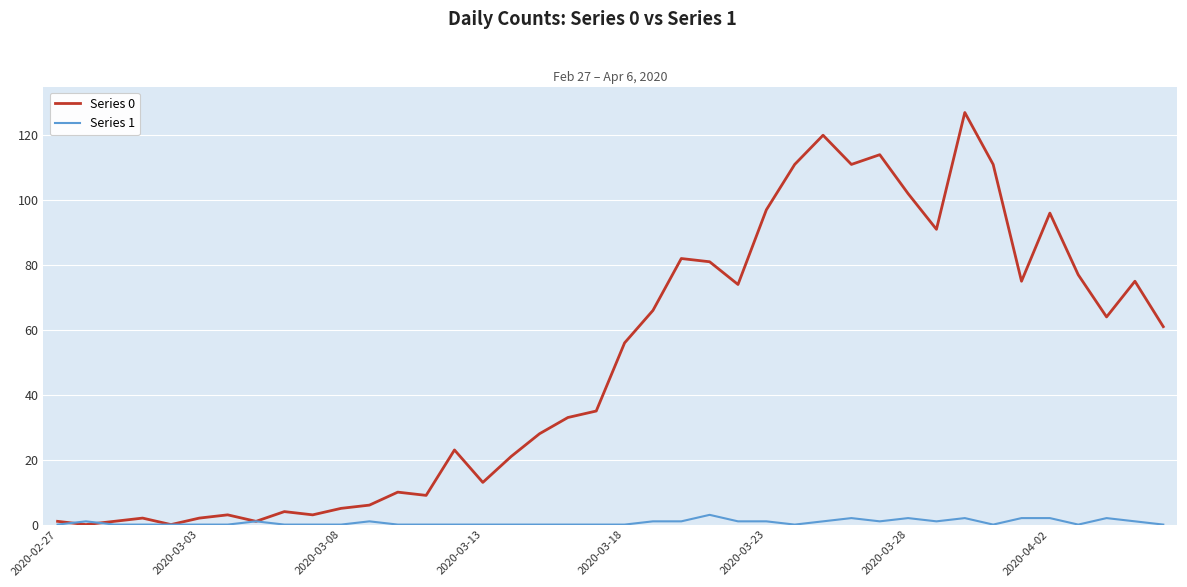

List the series in order of their overall mean, lowest first.

Series 1, Series 0